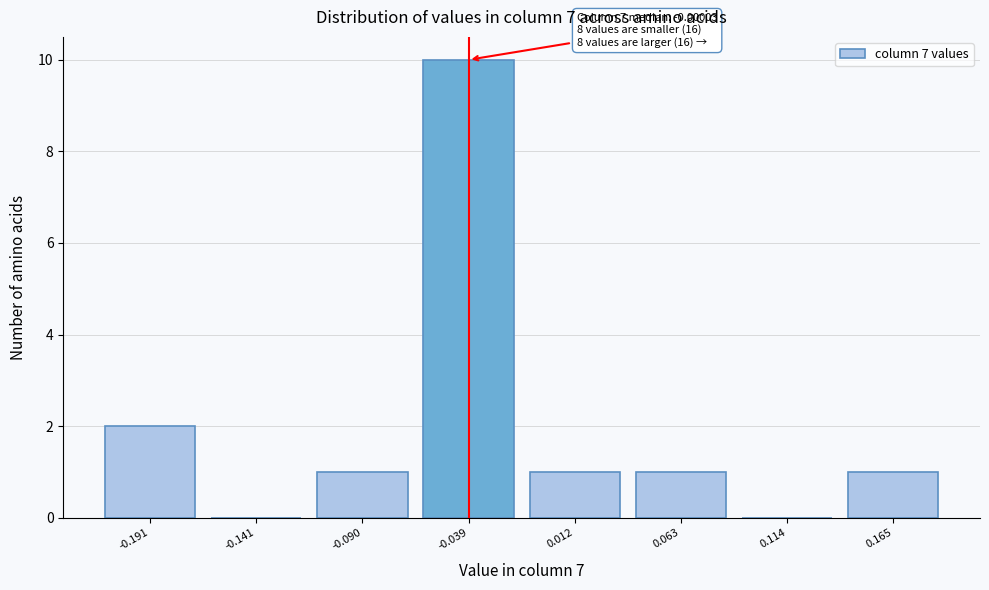

Reading left to right, what are all the values shown in this chart?

-0.191=2	-0.141=0	-0.090=1	-0.039=10	0.012=1	0.063=1	0.114=0	0.165=1